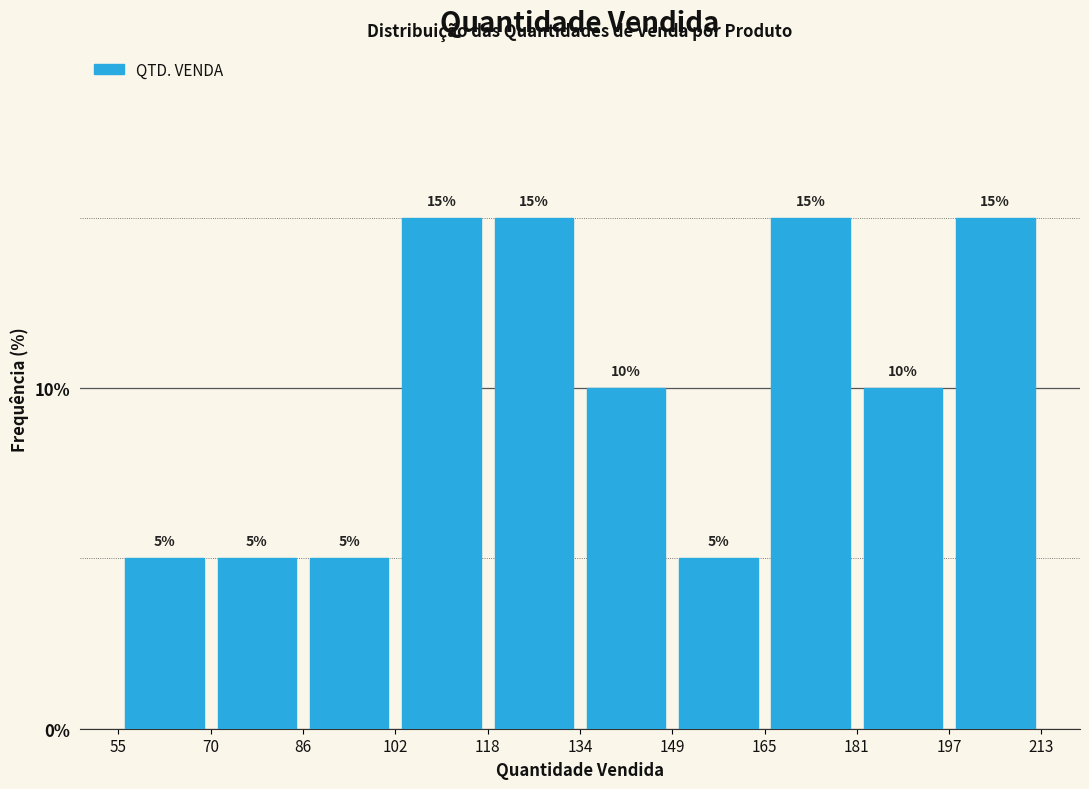

Reading left to right, transcribe this chart: for each bar, give the range it covers on the x-axis and its height.

55 to 70: 5
70 to 86: 5
86 to 102: 5
102 to 118: 15
118 to 134: 15
134 to 149: 10
149 to 165: 5
165 to 181: 15
181 to 197: 10
197 to 213: 15